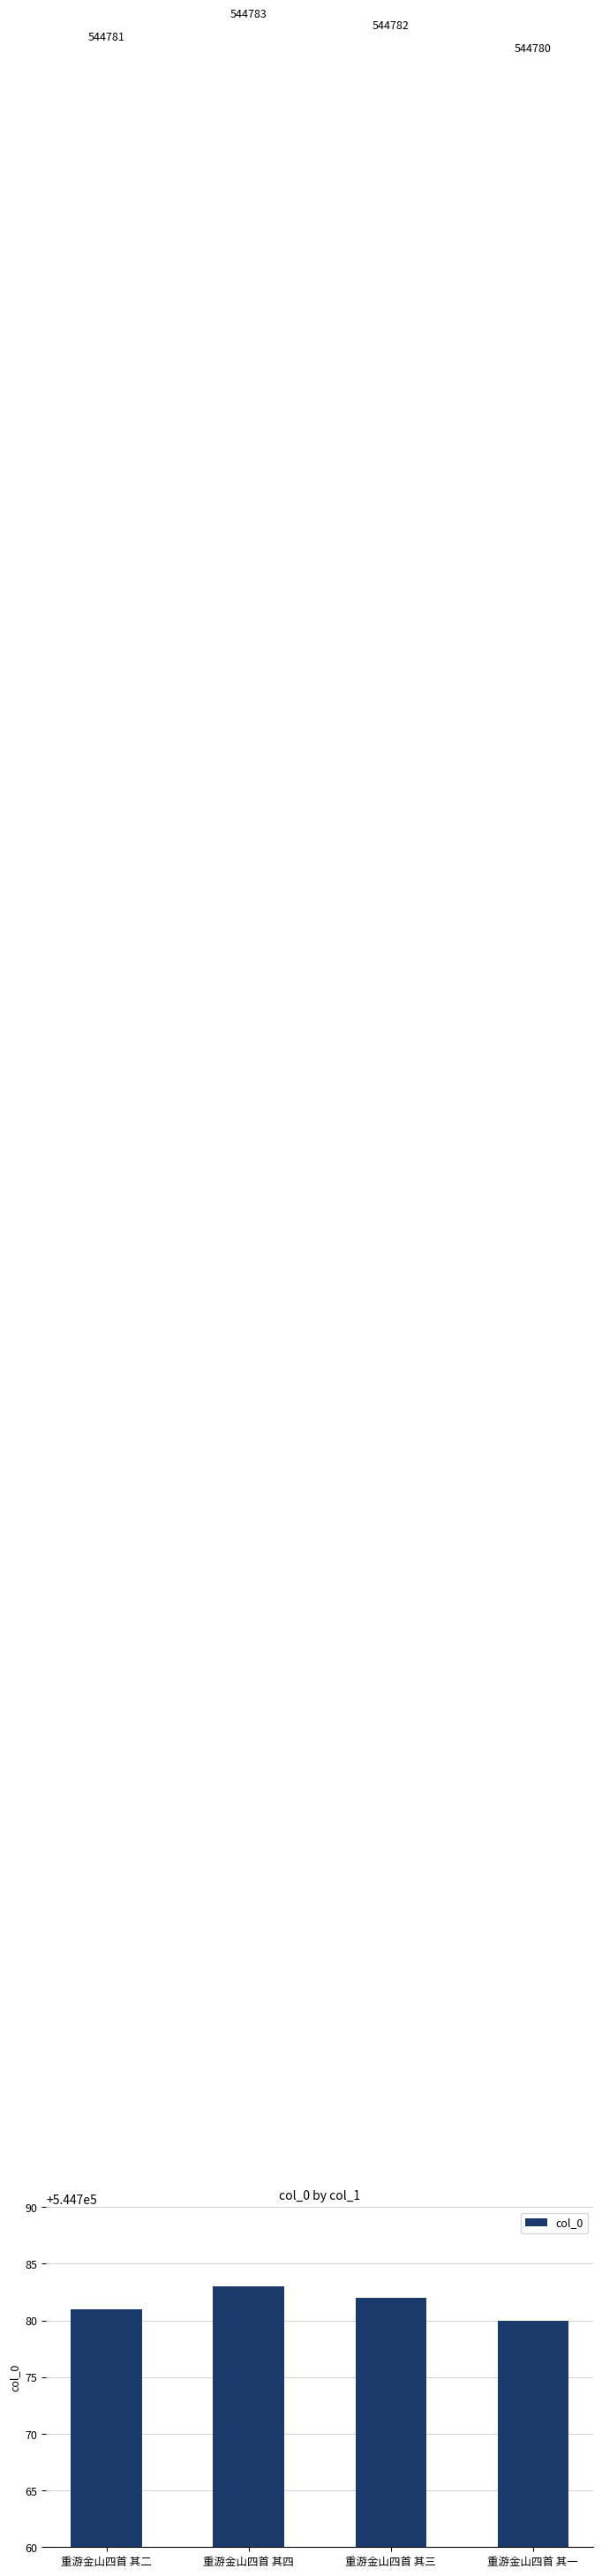

Where is the data nearest to the value 544781?

重游金山四首 其二